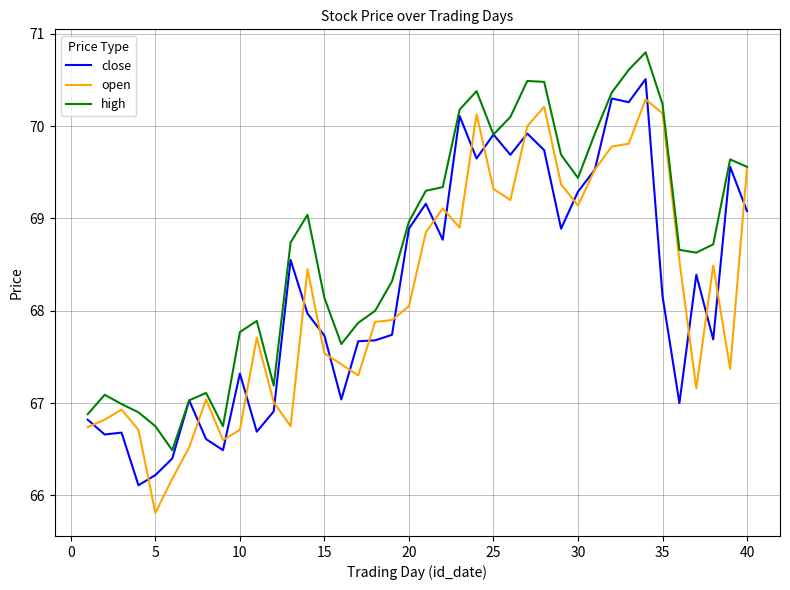

List the series in order of their peak value, highest first.

high, close, open